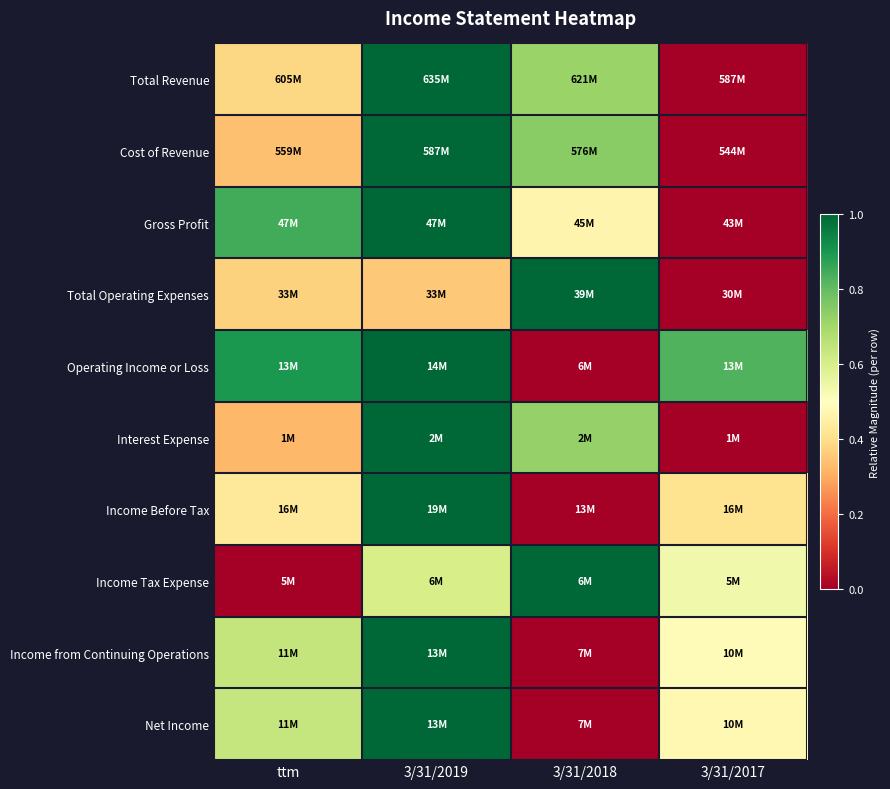

List the series in order of their peak value, lowest first.

Total Revenue, Cost of Revenue, Gross Profit, Total Operating Expenses, Operating Income or Loss, Interest Expense, Income Before Tax, Income Tax Expense, Income from Continuing Operations, Net Income